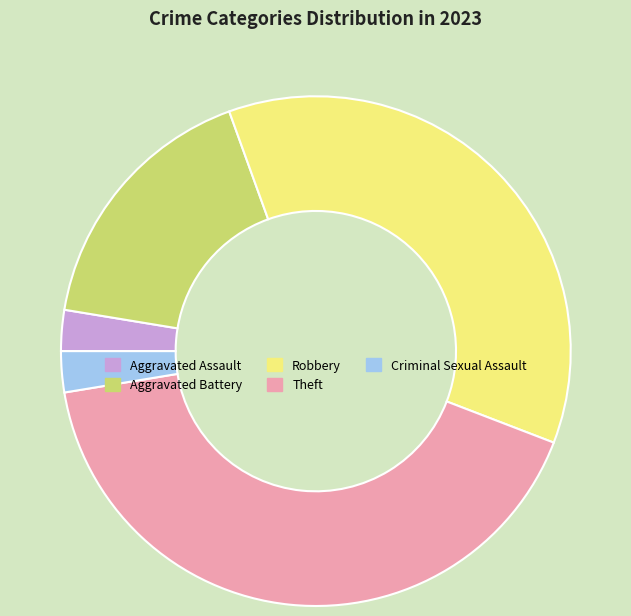

The Aggravated Assault slice represents 12% of the pie. True or false?

False